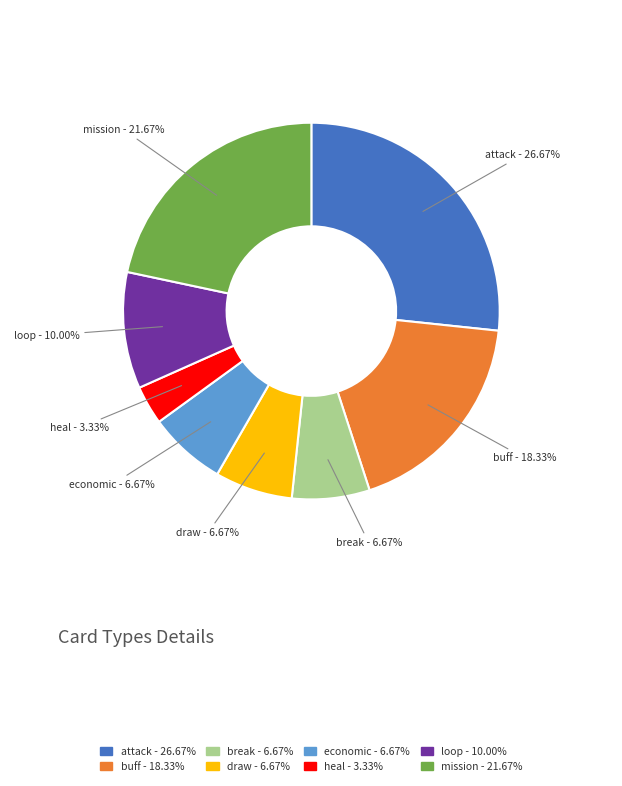

To the nearest percent, what is the difference between the largest and smallest slice percentages?

23%